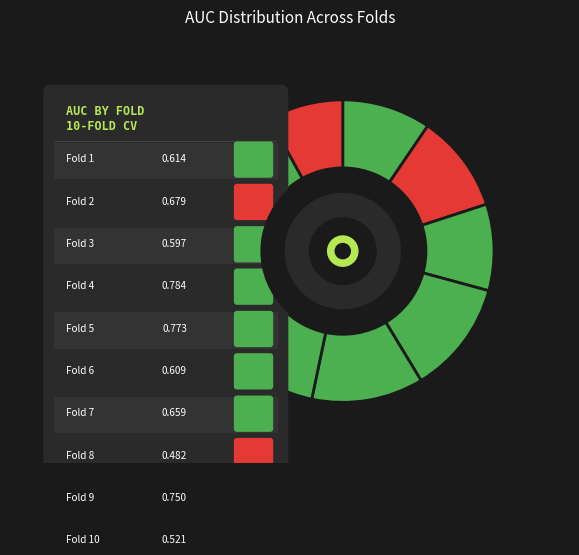

What is the largest slice in the pie chart?

Fold 4